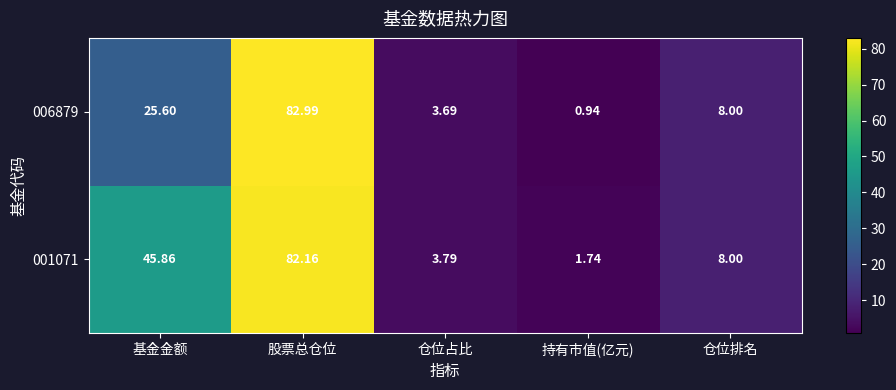

List the series in order of their overall mean, lowest first.

006879, 001071